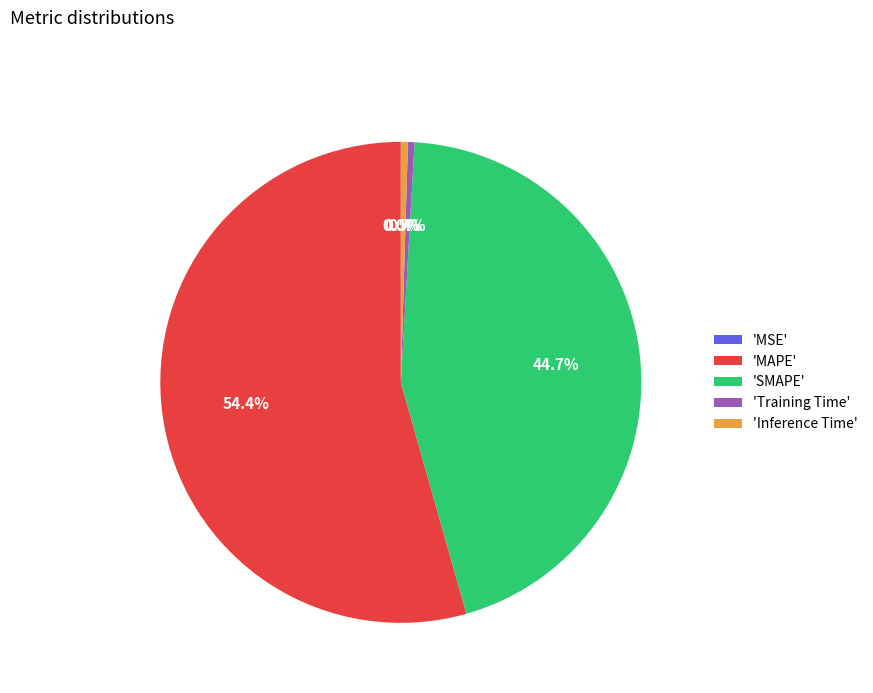

What is the largest slice in the pie chart?

'MAPE'